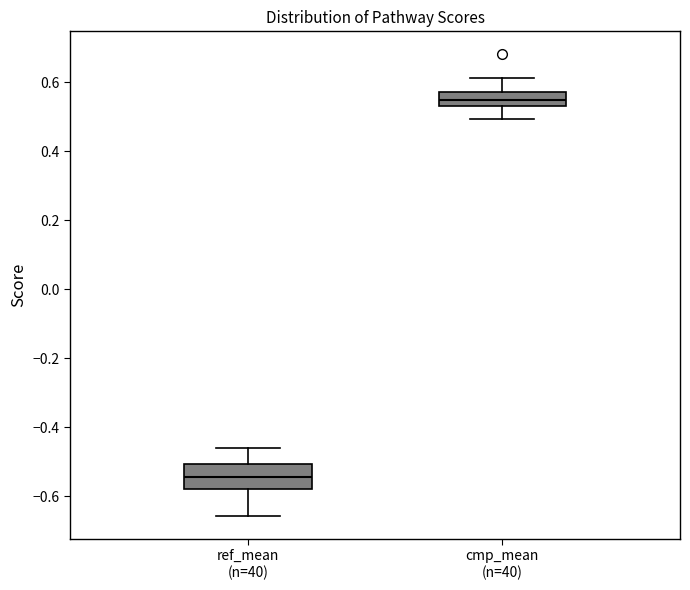

Where does the lower whisker of the box for ref_mean (n=40) end on the y-axis? The values are not printed on the chart, so give them approximately, as read against the axis.

-0.66